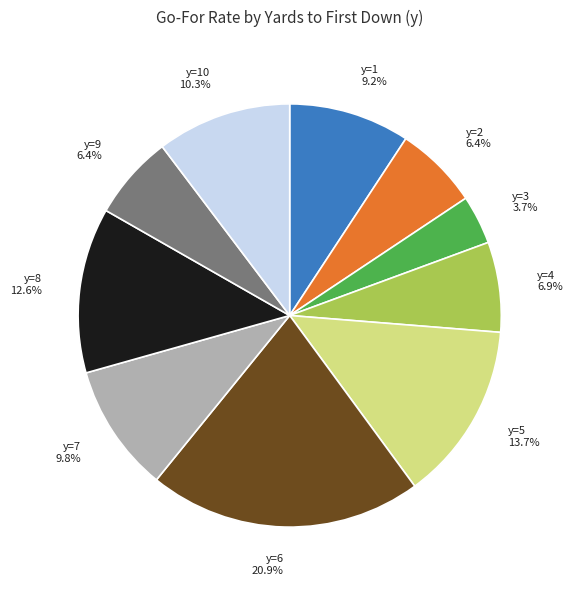

What percentage do y=10 and y=5 together represent?

24.0%